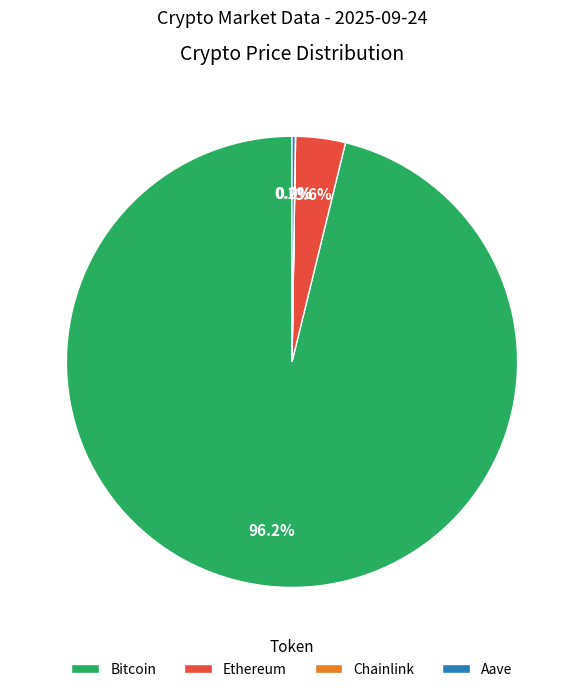

Between Ethereum and Bitcoin, which is larger?

Bitcoin